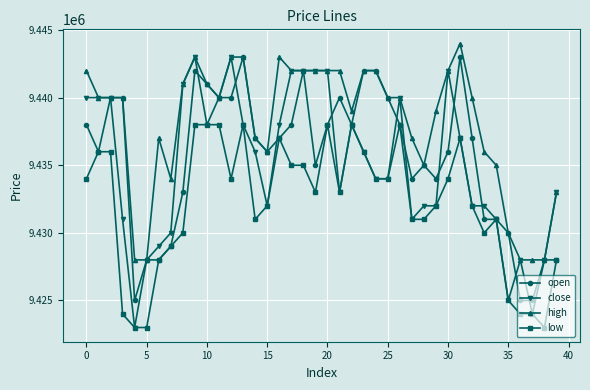

What is the greatest value displayed?

9444000